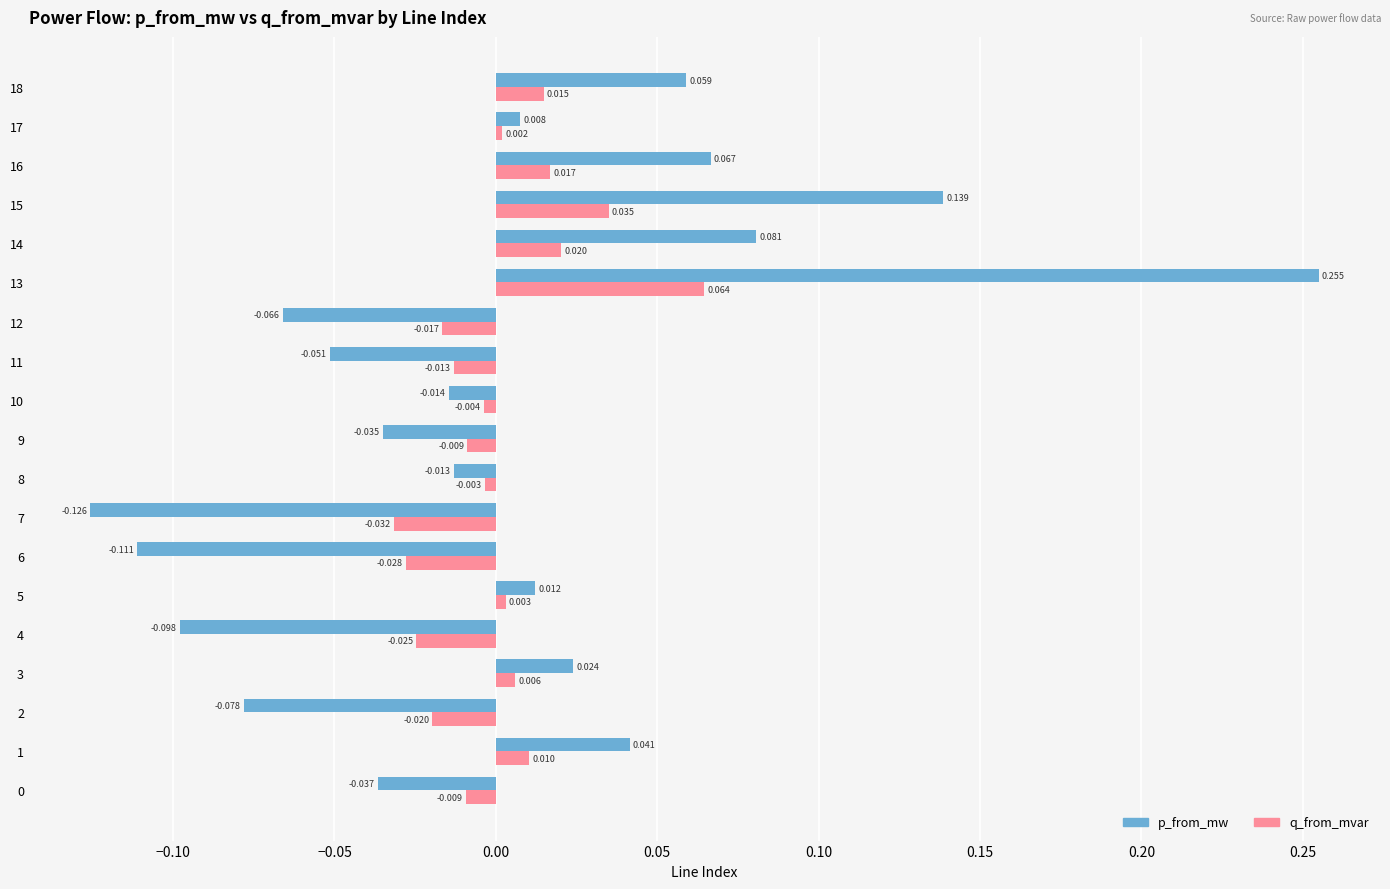

List the series in order of their overall mean, lowest first.

q_from_mvar, p_from_mw